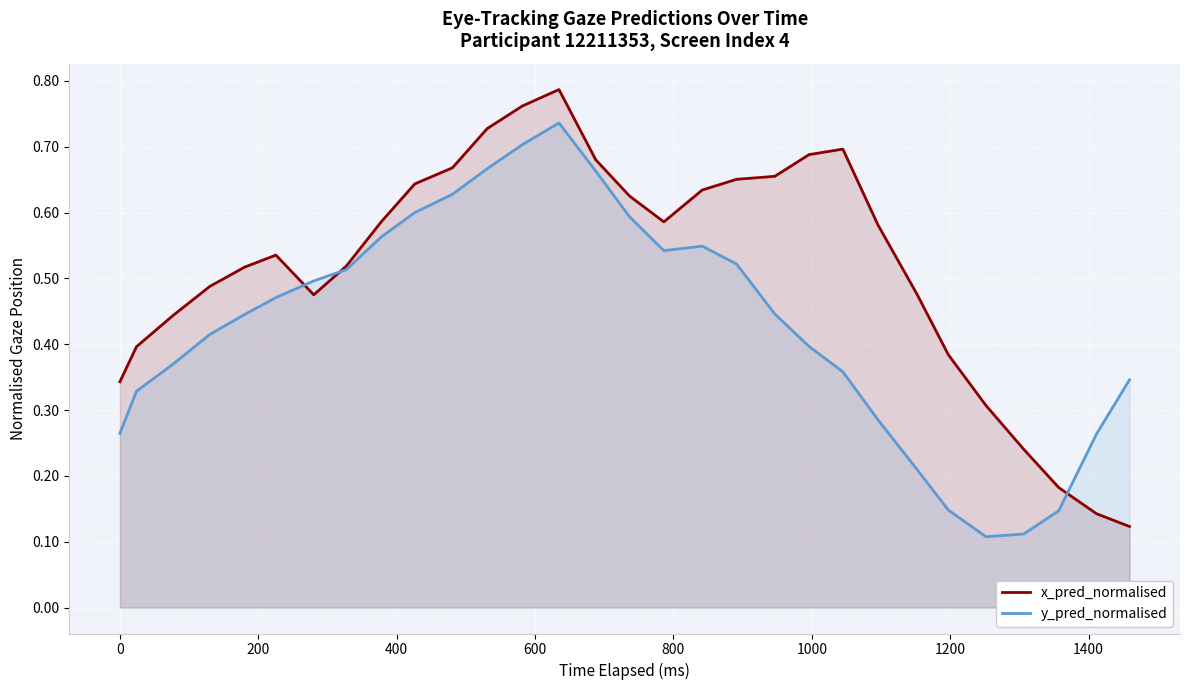

How many lines are shown in the chart?

2